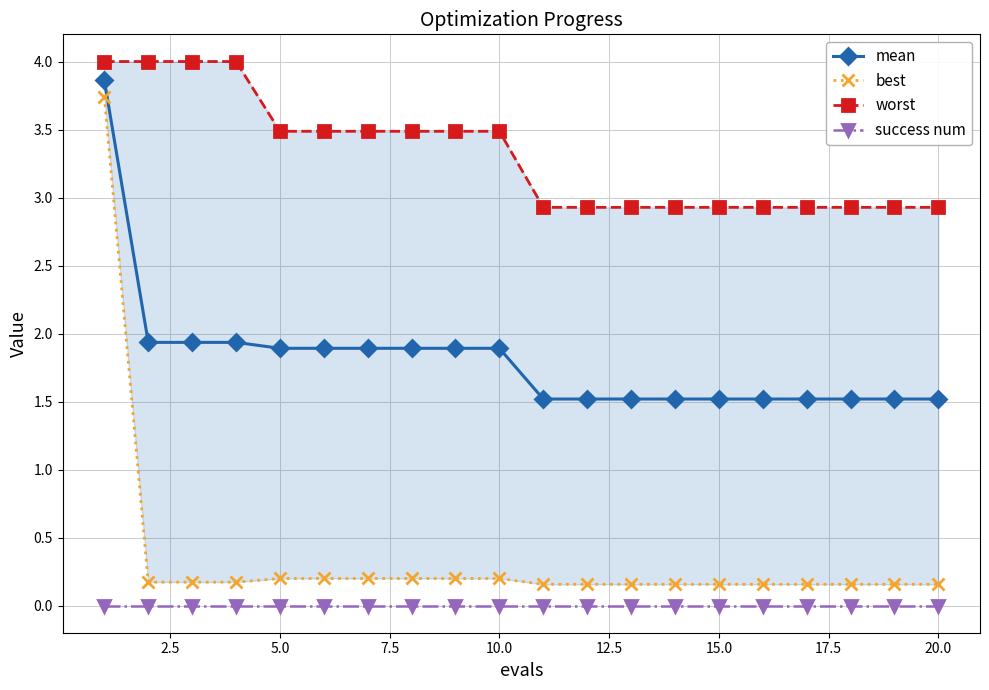

What is the sum of all mean values?

36.2